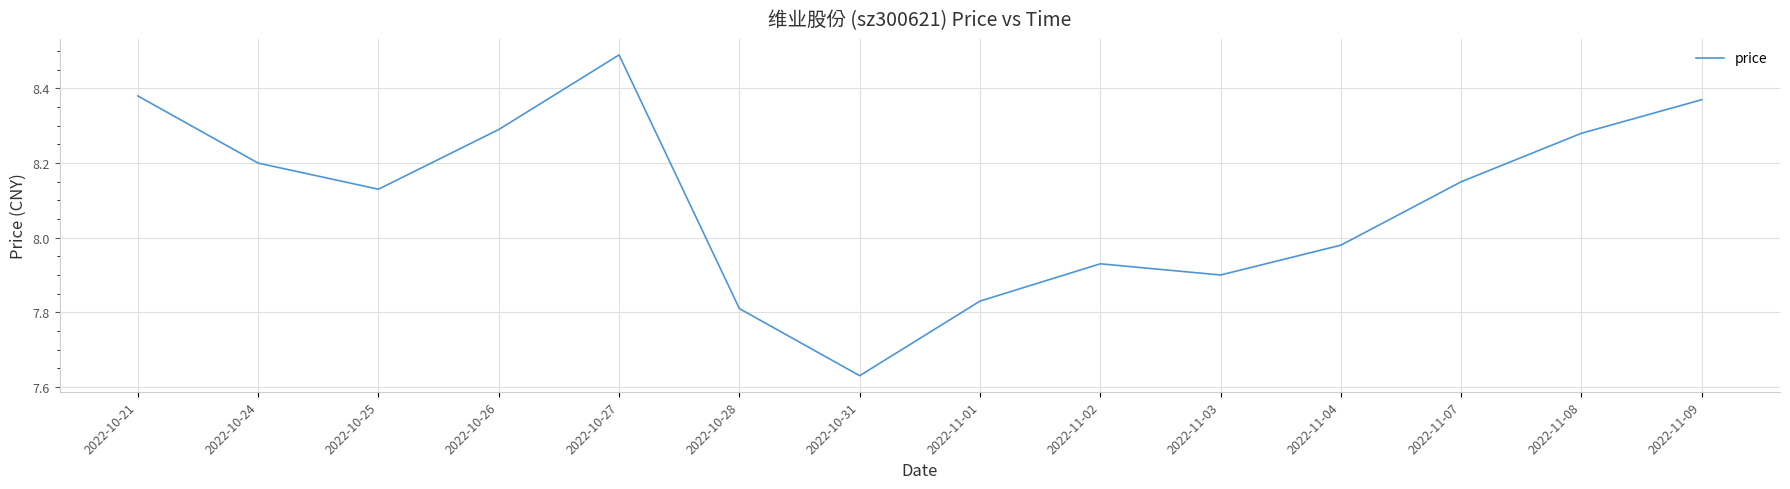

What position from the right is 2022-11-07?

3